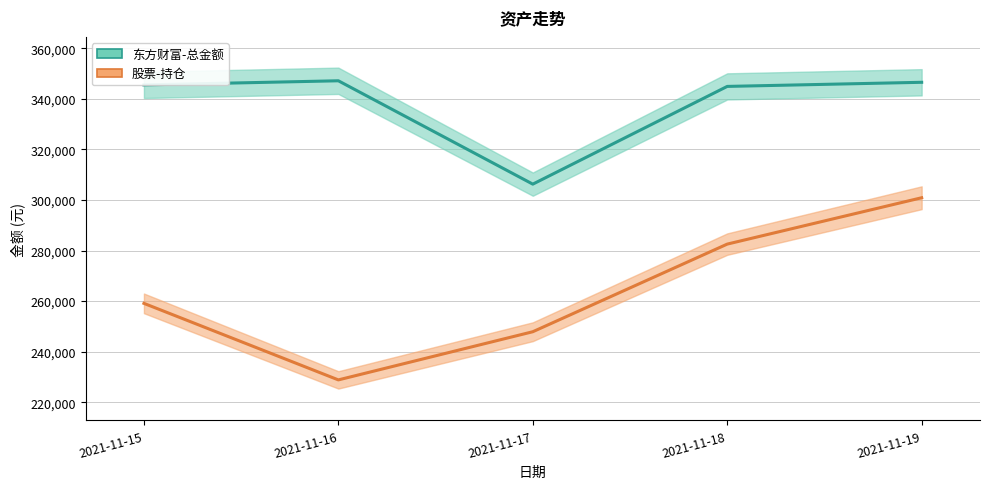

Reading left to right, list all the values displayed in this chart.

东方财富-总金额 (line): 345500.9	347139.3	306264.3	344912.8	346540.2
股票-持仓 (line): 259115.0	228849.0	247896.4	282550.6	300883.1